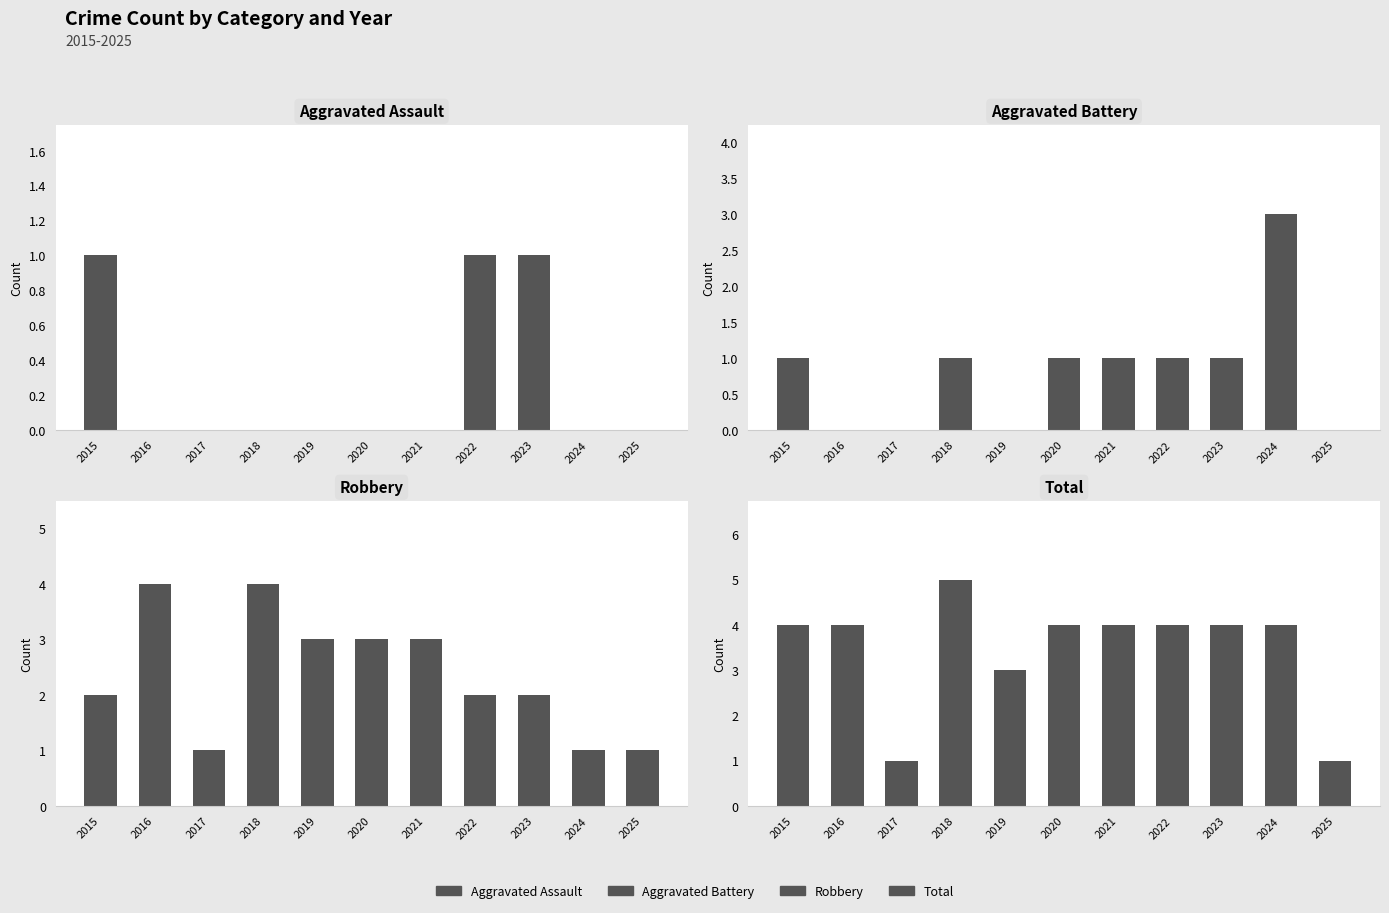

What is the sum of the Aggravated Battery values at 2024 and 2020?

4